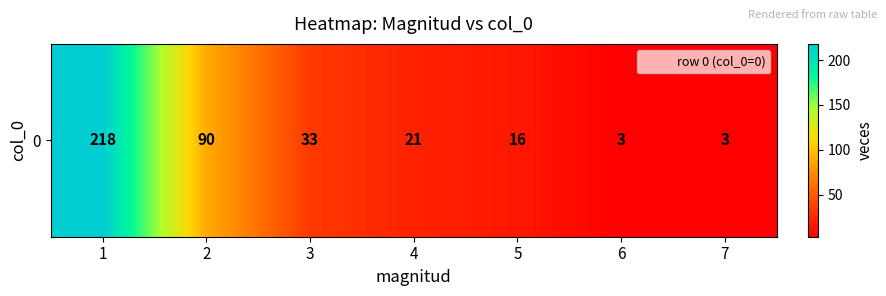

The value at 2 is 36. True or false?

False